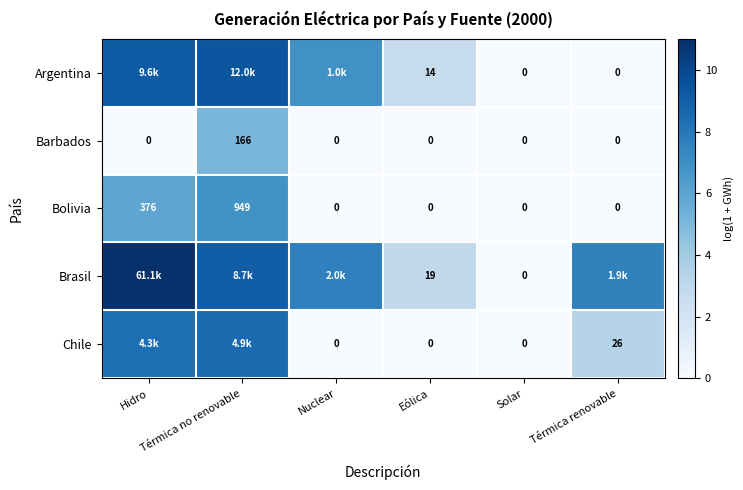

What is the maximum value for Brasil?

11.0